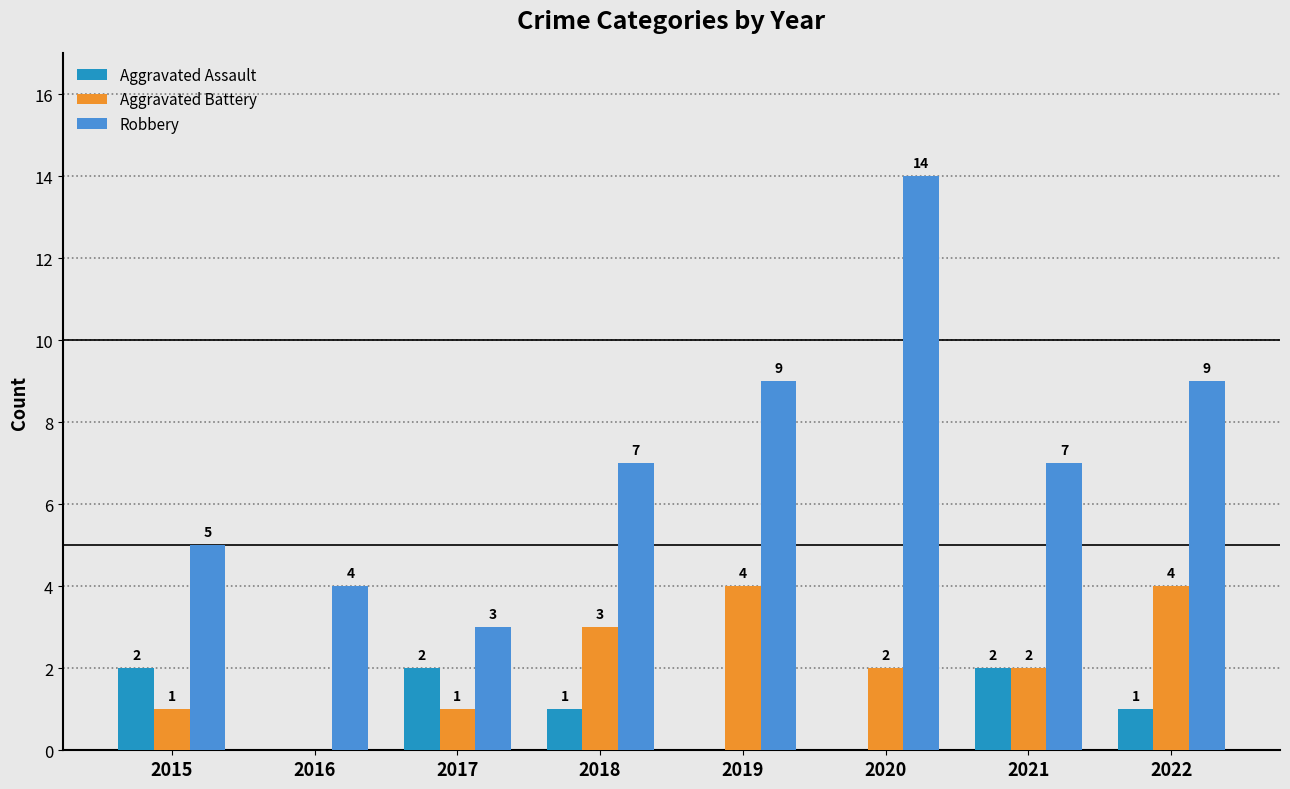

What are all the series names shown in the legend?

Aggravated Assault, Aggravated Battery, Robbery